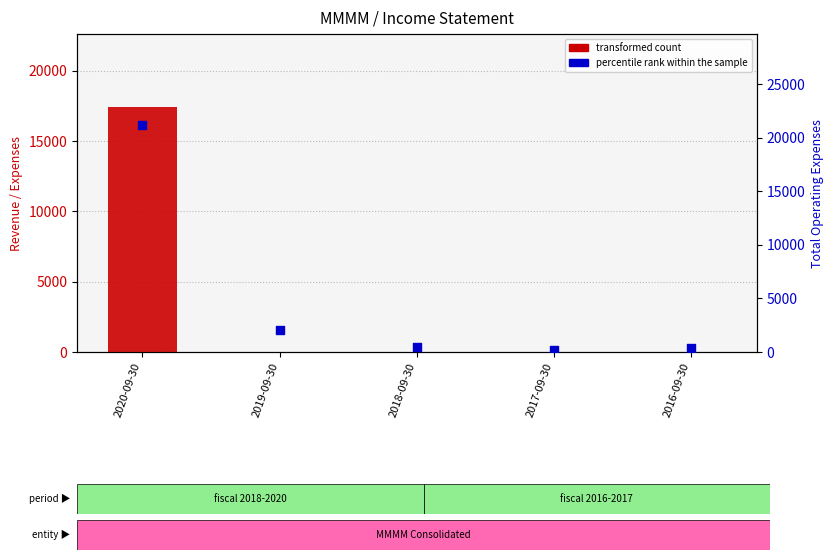

Which series has the largest total across all categories?

percentile rank within the sample